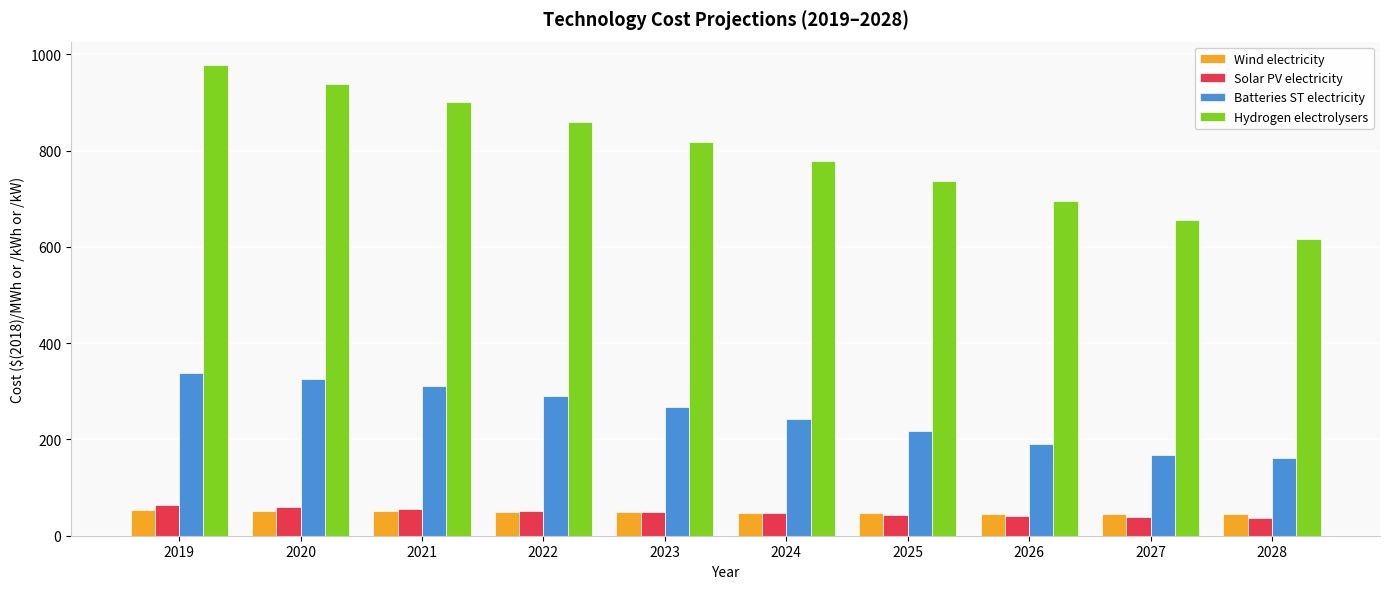

Which series has the largest range (max minus min)?

Hydrogen electrolysers